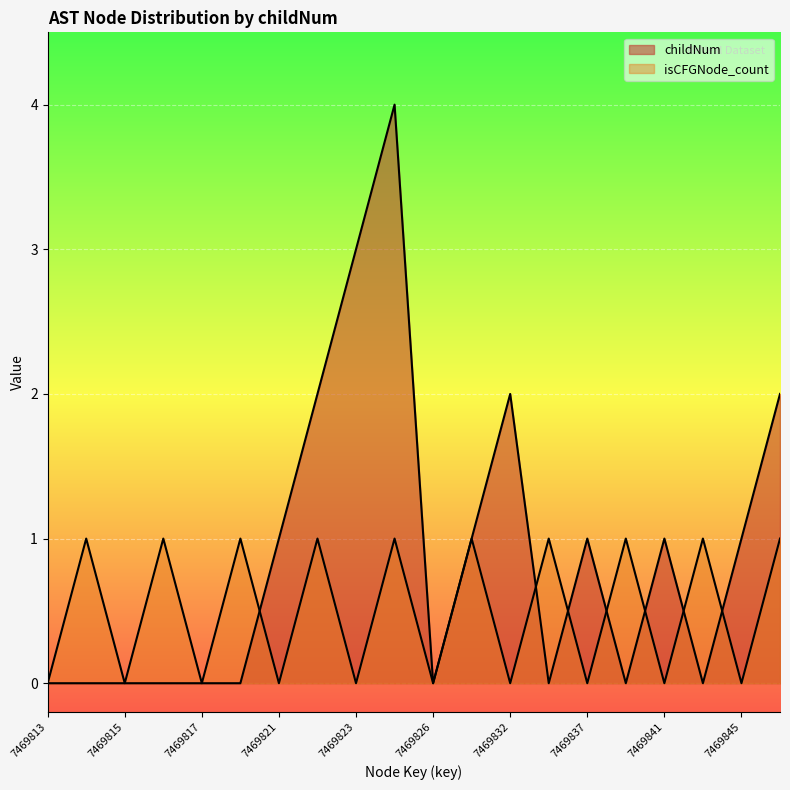

At which category does isCFGNode_count reach its first local peak?

7469814